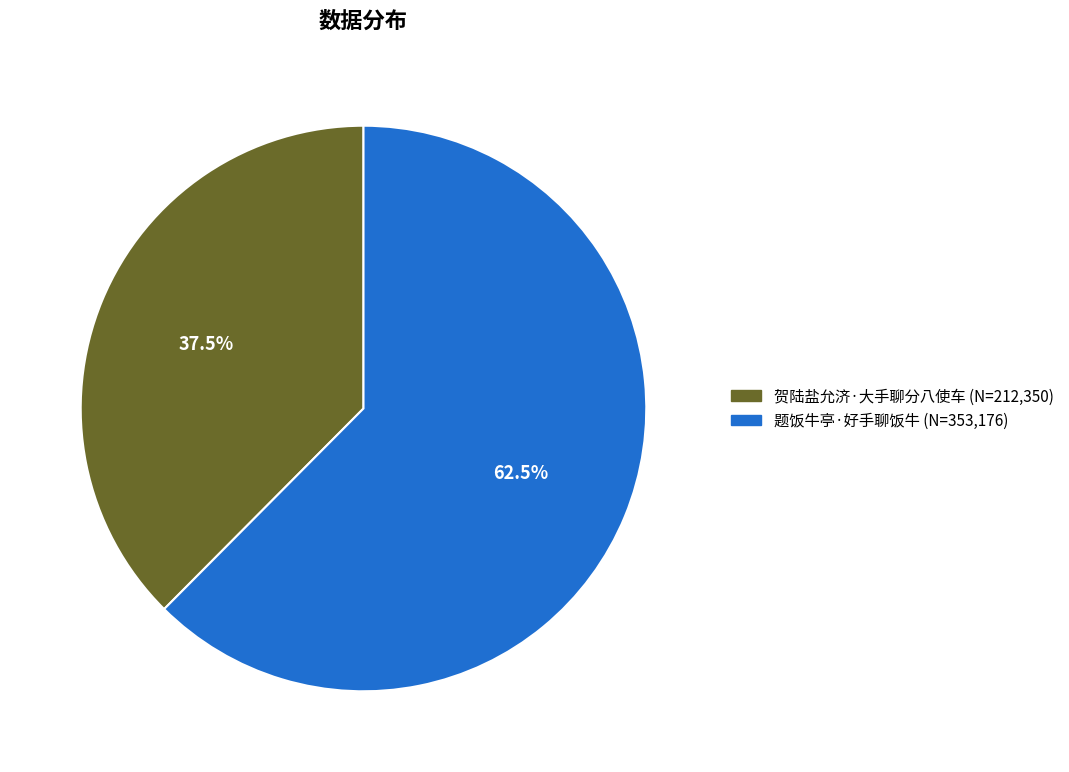

What is the smallest slice in the pie chart?

贺陆盐允济·大手聊分八使车